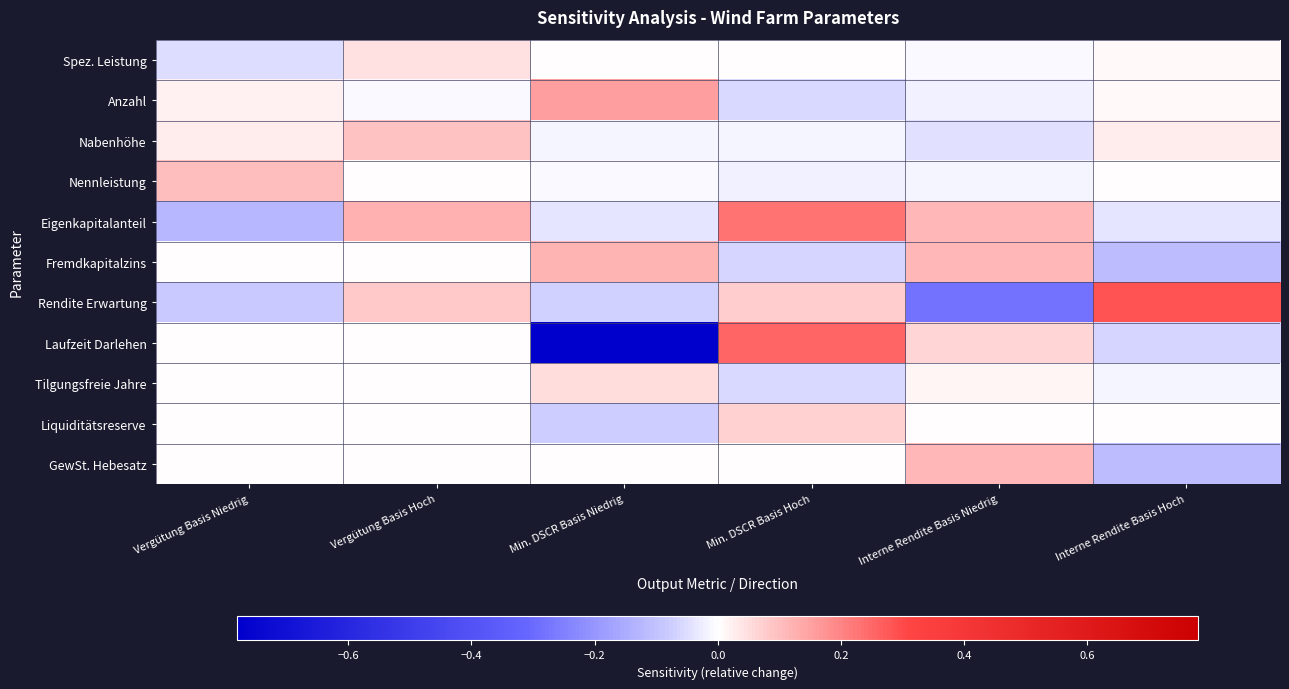

Rank the series at Min. DSCR Basis Hoch from highest to lowest value.

Laufzeit Darlehen, Eigenkapitalanteil, Rendite Erwartung, Liquiditätsreserve, Spez. Leistung, GewSt. Hebesatz, Nabenhöhe, Nennleistung, Anzahl, Tilgungsfreie Jahre, Fremdkapitalzins